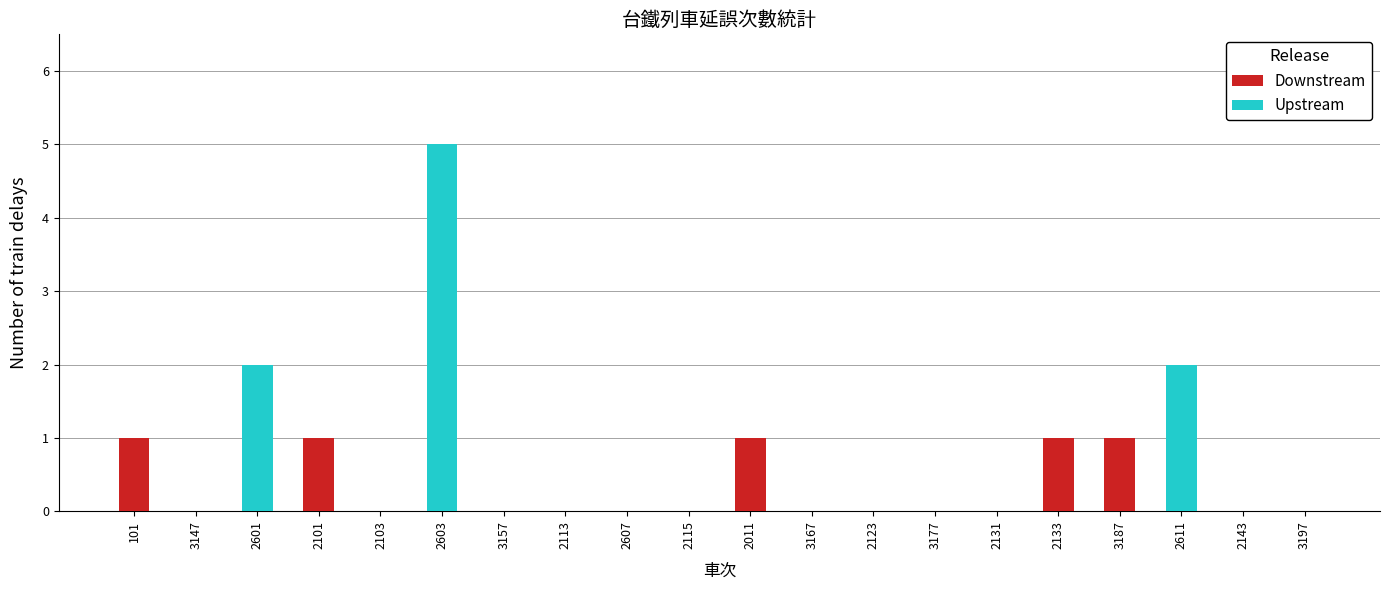

Between 2131 and 2611, which is larger?

2131